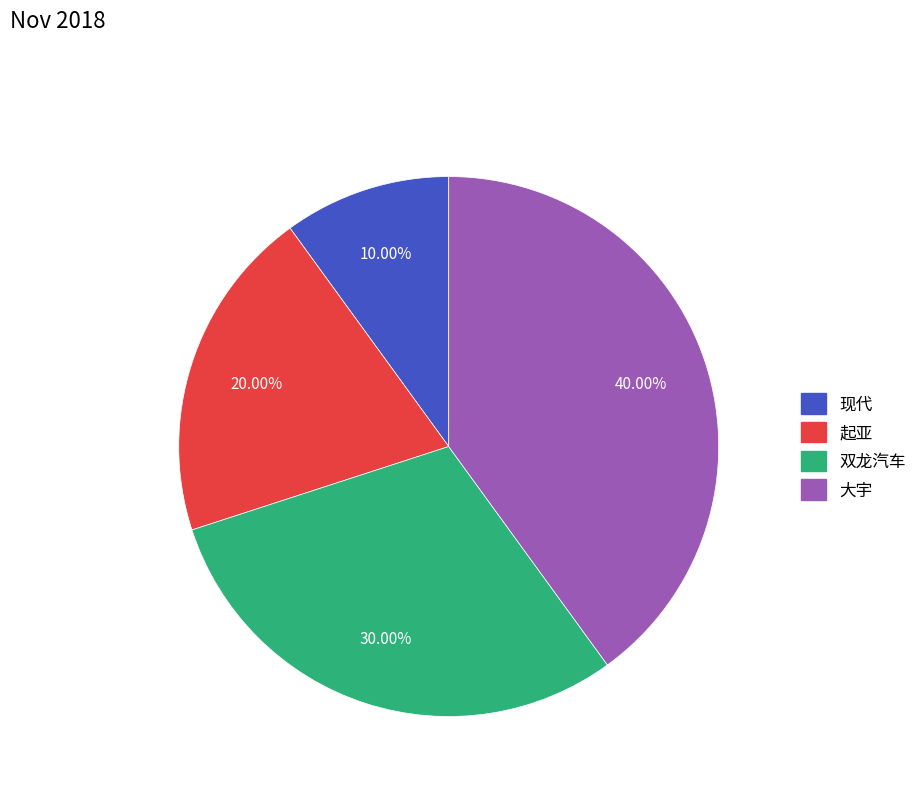

What is the ratio of the value at 现代 to the value at 双龙汽车?

0.3